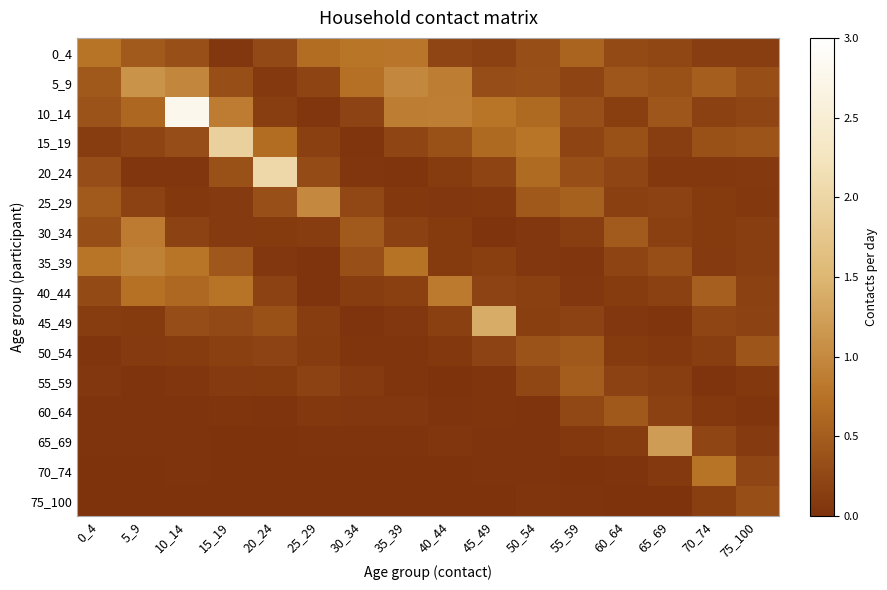

Which series has the largest range (max minus min)?

10_14